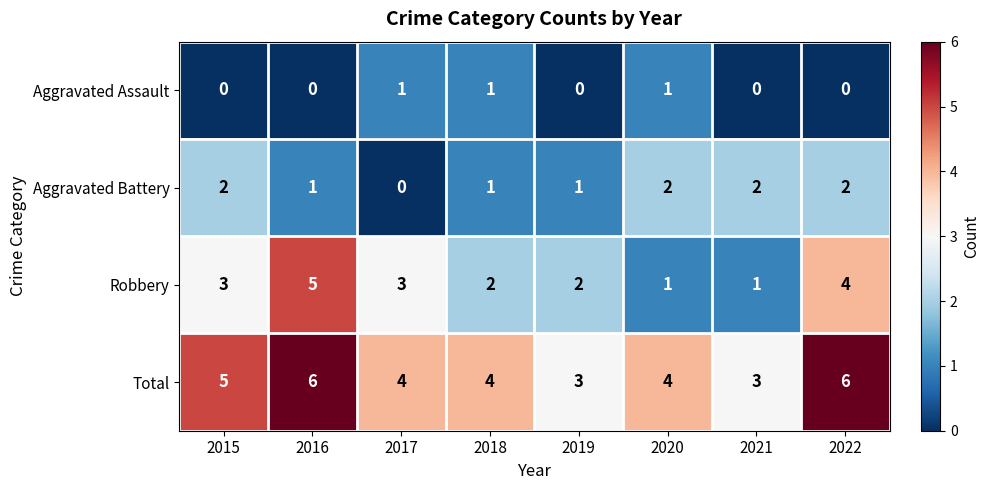

Rank the series at 2017 from lowest to highest value.

Aggravated Battery, Aggravated Assault, Robbery, Total